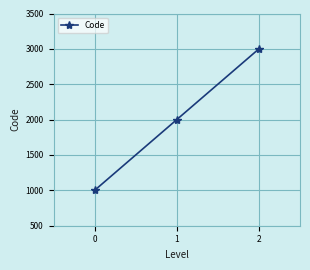

How many categories are shown in the chart?

3